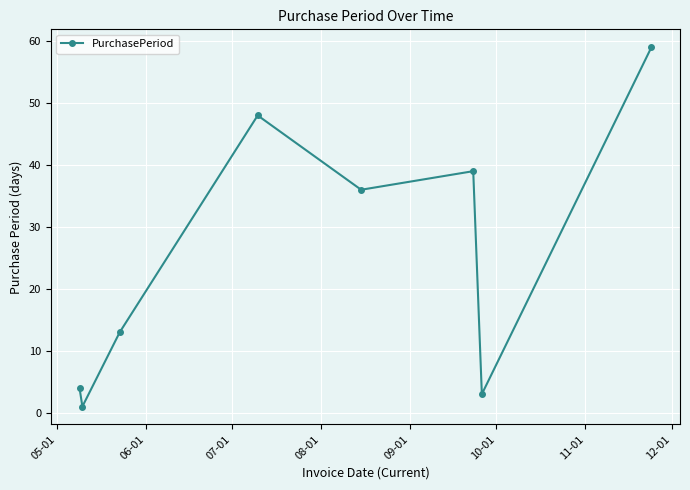

What is the average value?

25